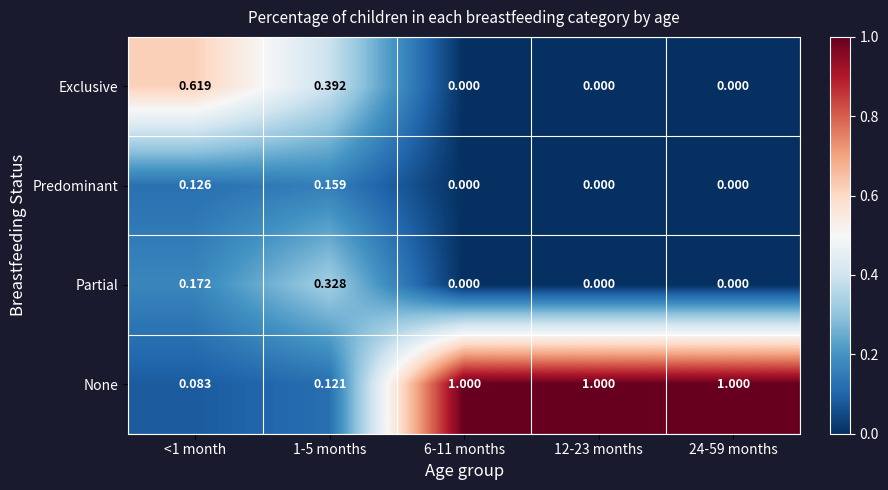

Which series has the widest spread of values?

None